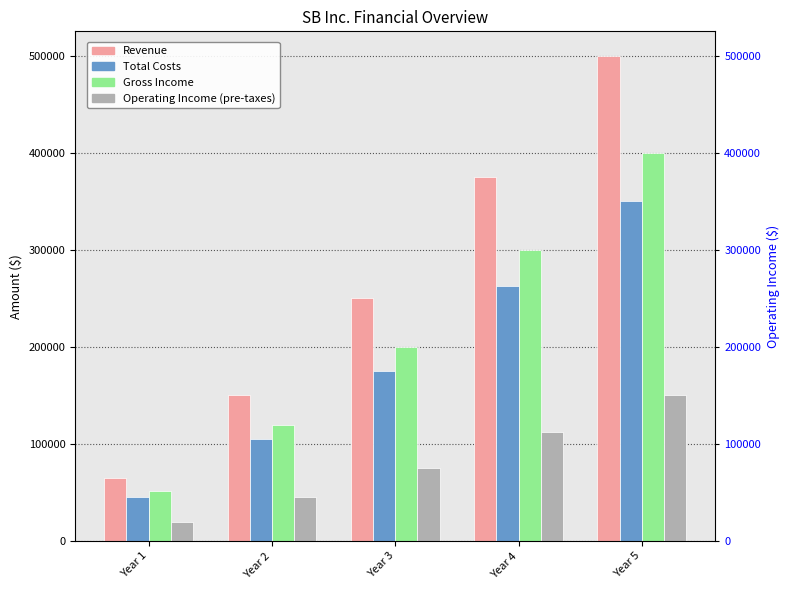

Rank the series at Year 1 from highest to lowest value.

Revenue, Gross Income, Total Costs, Operating Income (pre-taxes)